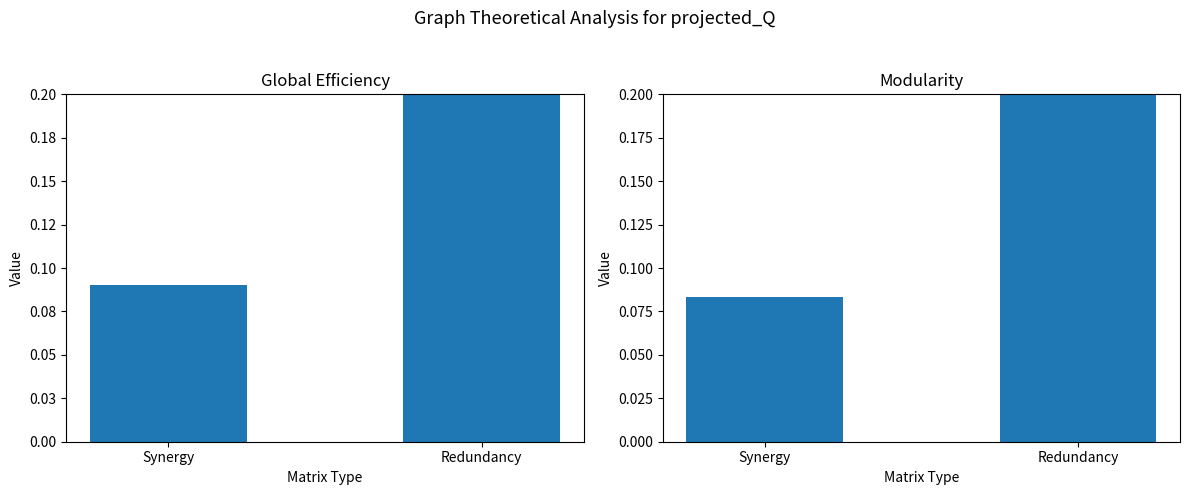

What is the sum of all Modularity values?

0.3